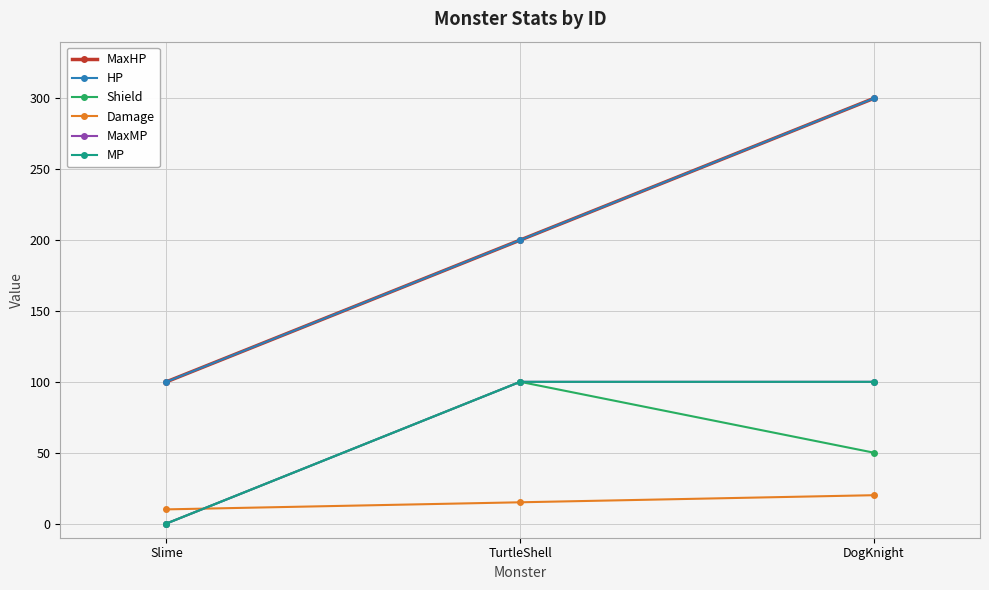

How many MP values are between 0 and 100?

3